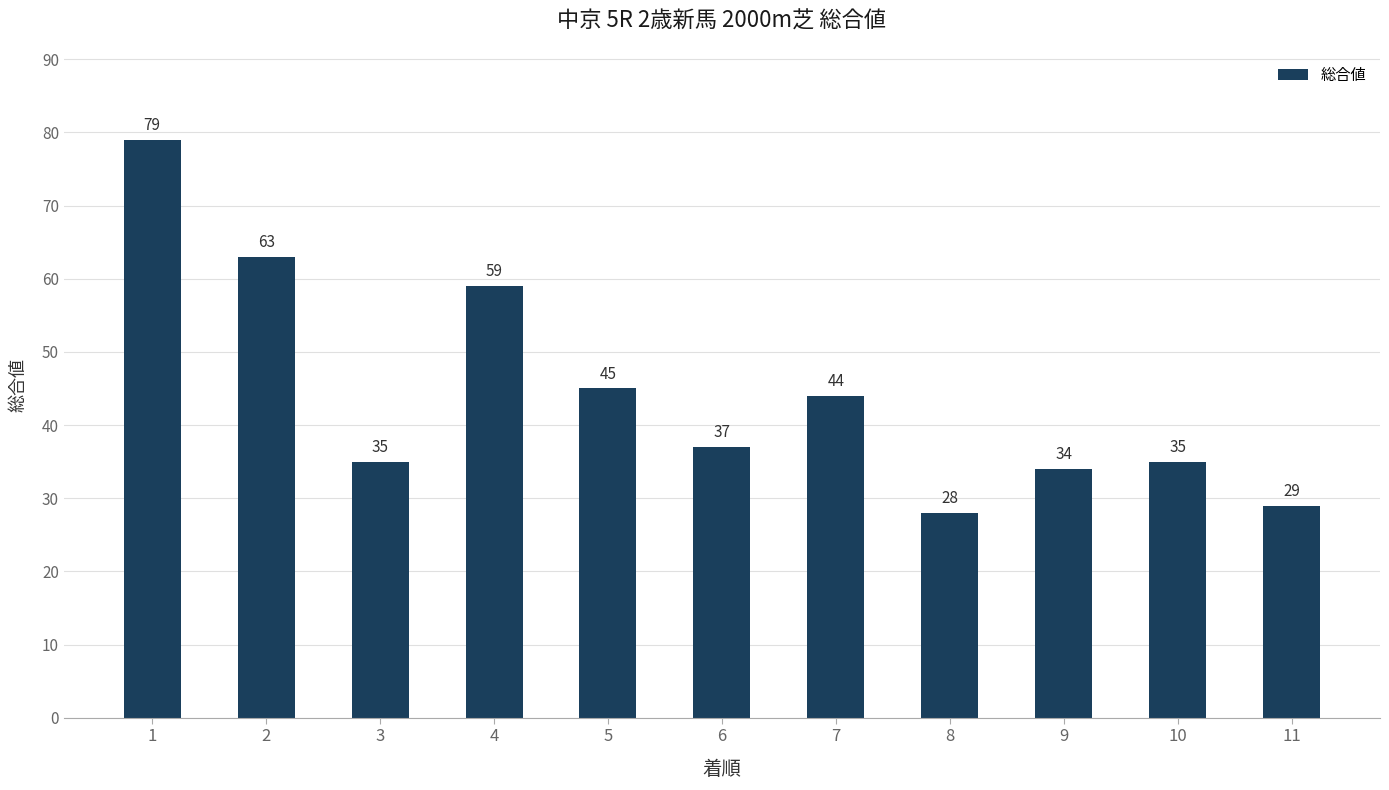

Read the value at 10.

35